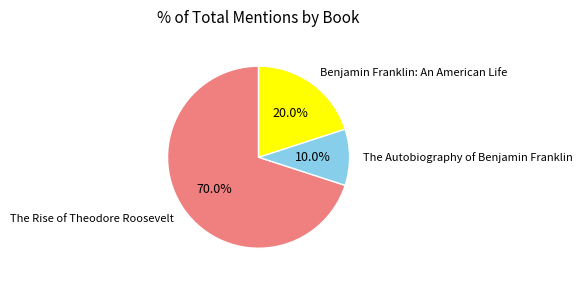

Which slice is the largest?

The Rise of Theodore Roosevelt